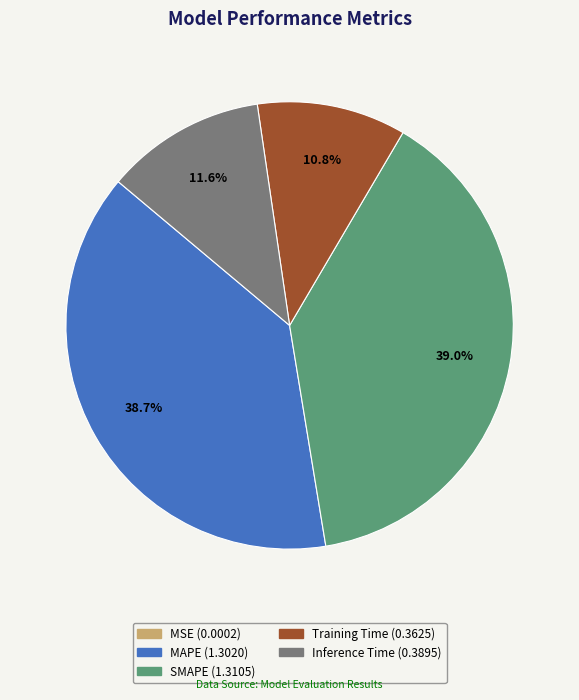

What portion of the pie excludes Training Time?

89.2%